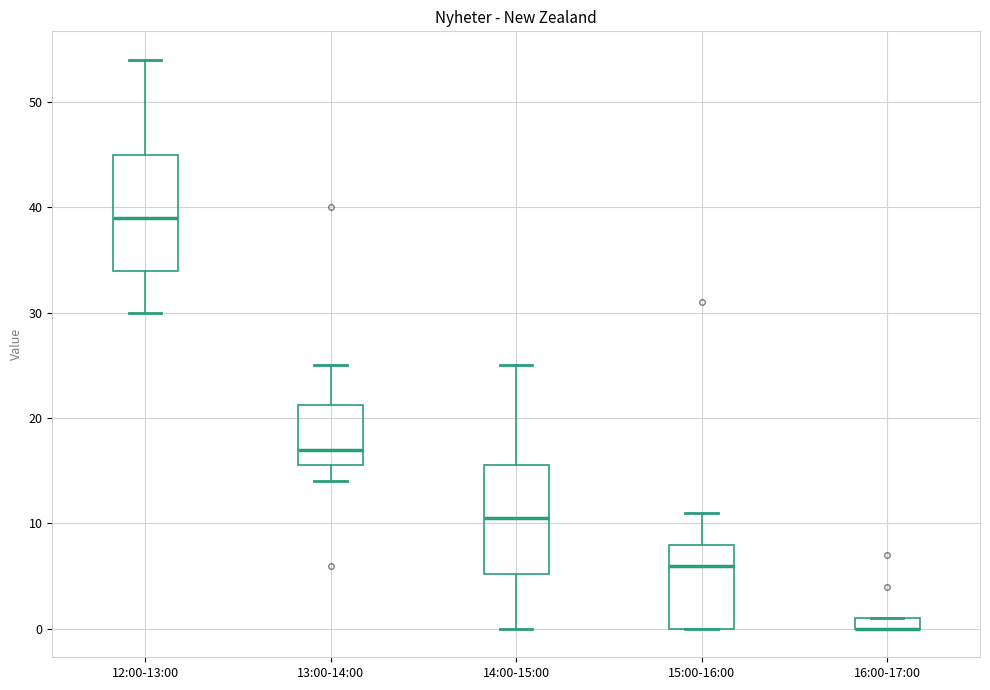

Where is the lower edge of the box for 16:00-17:00 on the y-axis? The values are not printed on the chart, so give them approximately, as read against the axis.

0